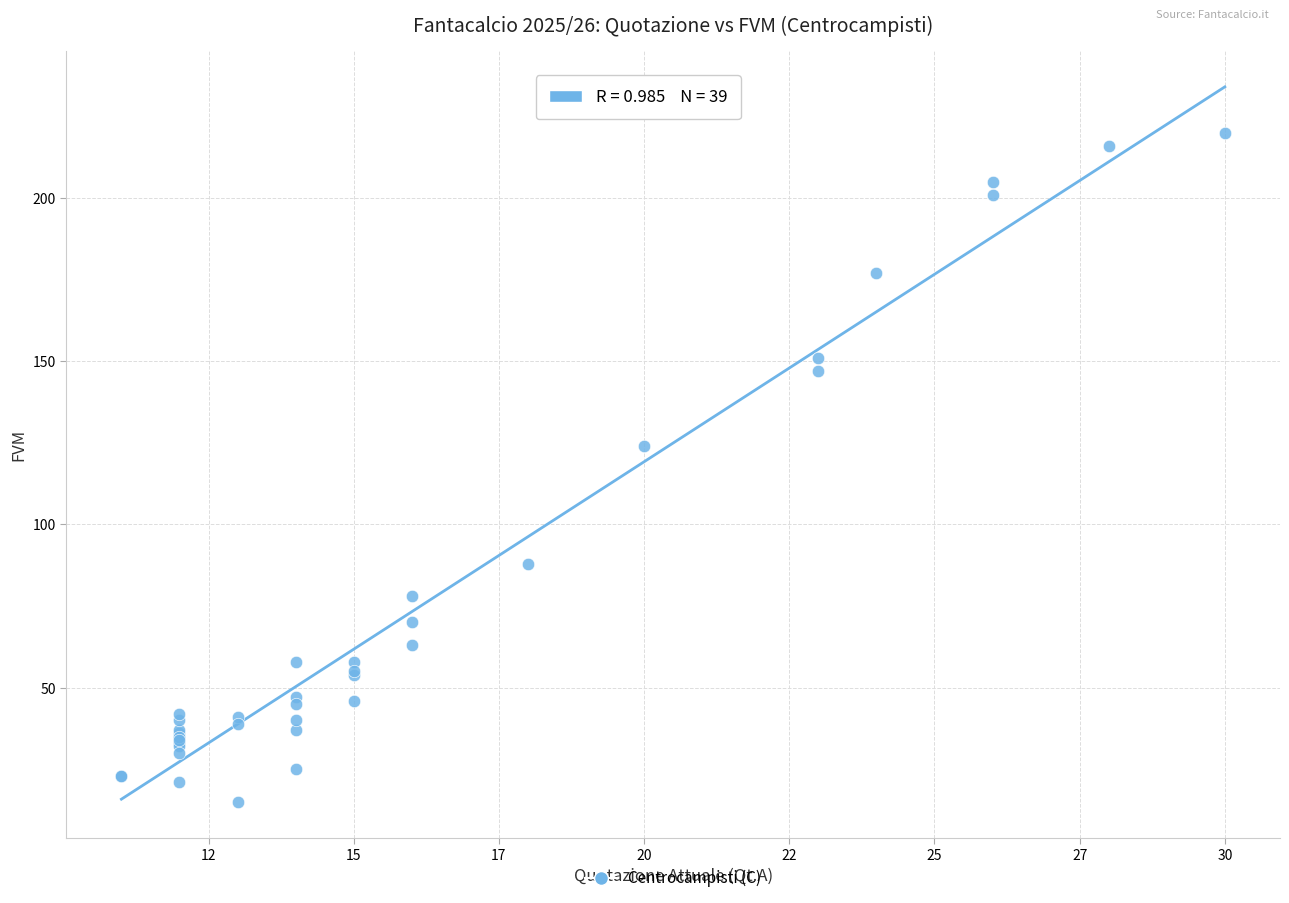

What Y value in the scatter plot is closest to 117?

124